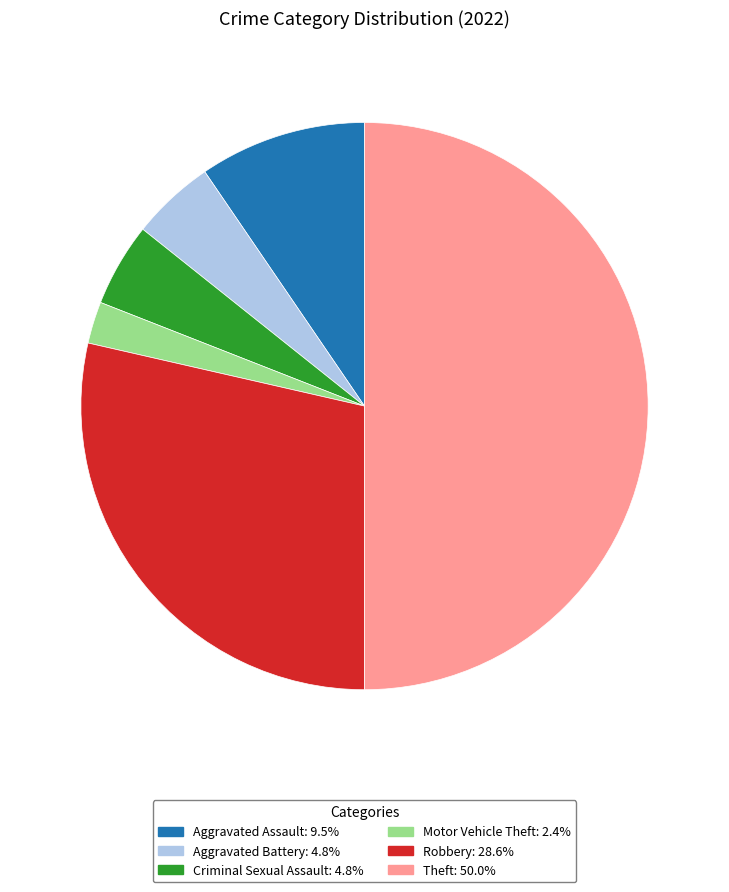

Count the number of slices in the pie.

6